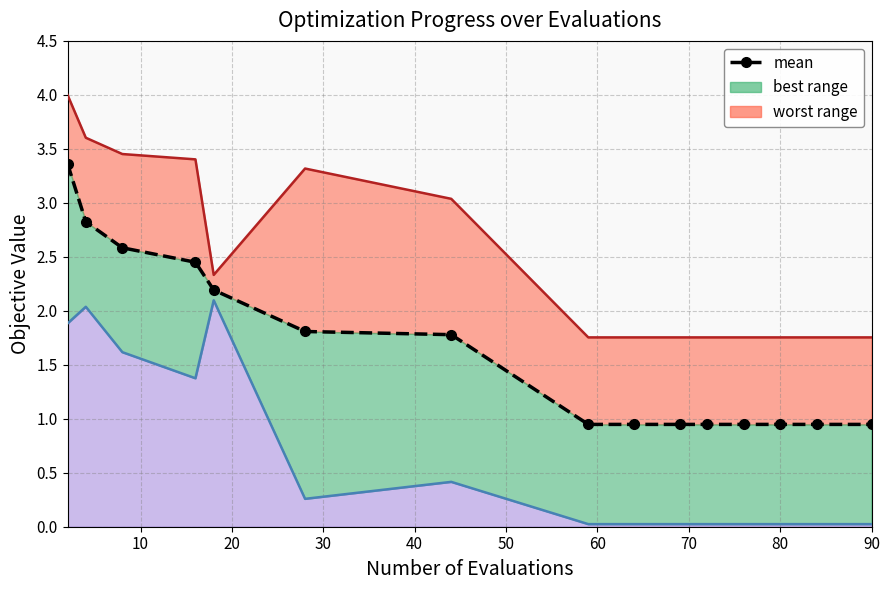

Reading left to right, transcribe all the data shown in this chart.

mean: 3.4	2.8	2.6	2.4	2.2	1.8	1.8	0.9	0.9	0.9	0.9	0.9	0.9	0.9	0.9
best (line): 1.9	2.0	1.6	1.4	2.1	0.3	0.4	0.0	0.0	0.0	0.0	0.0	0.0	0.0	0.0
worst (line): 4.0	3.6	3.5	3.4	2.3	3.3	3.0	1.8	1.8	1.8	1.8	1.8	1.8	1.8	1.8